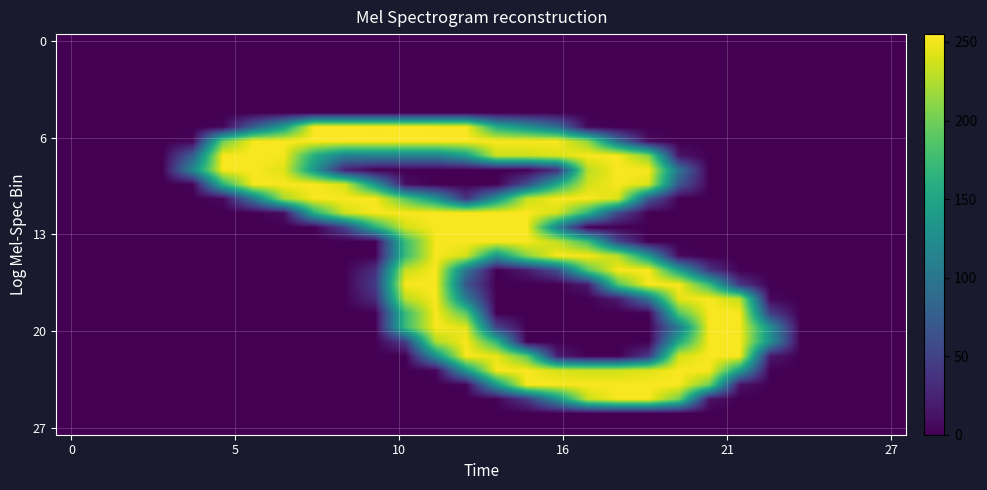

What is the greatest value displayed?

255